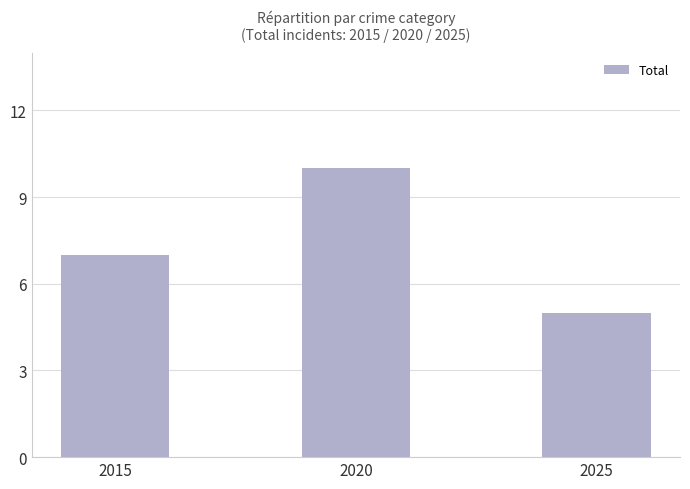

What is the value of the 2nd bar from the left?

10